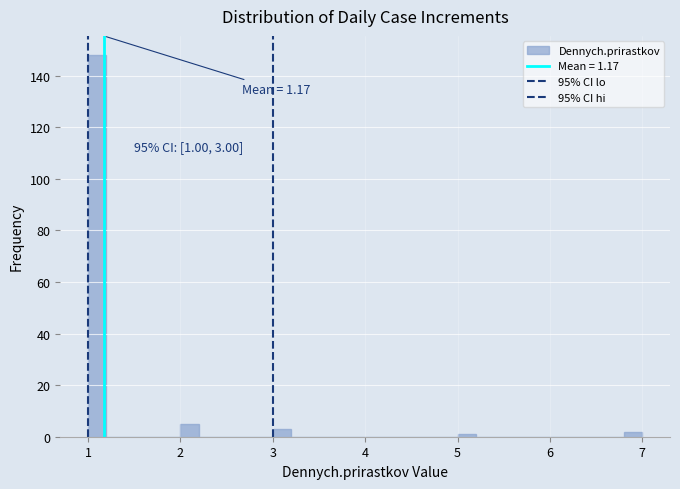

Read against the x-axis, roughly where is the centre of the tallest bar?

1.1